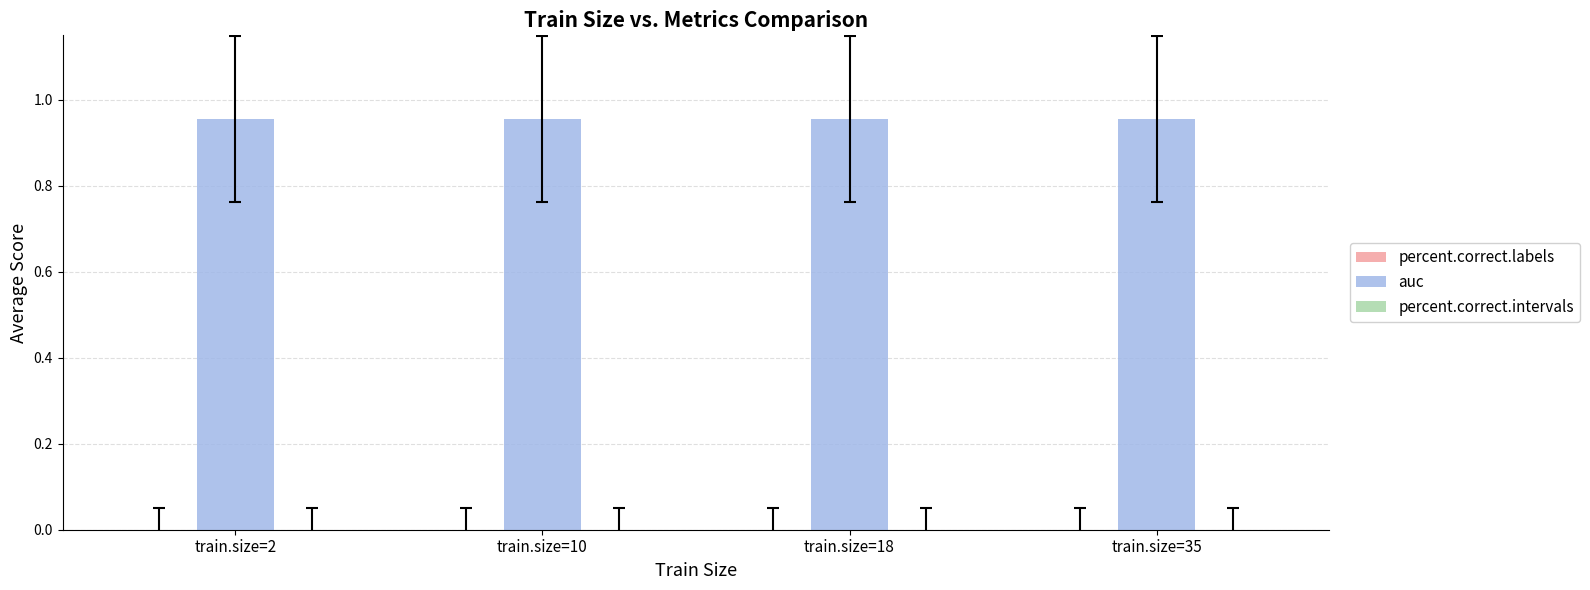

Which category has the highest value in the percent.correct.intervals series?

train.size=2